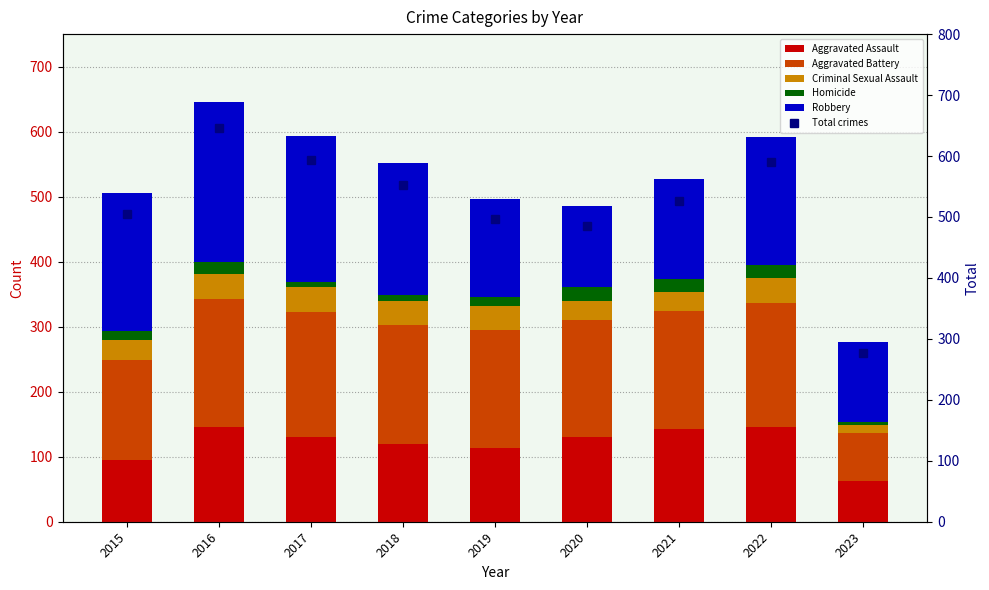

How many values in the Robbery series are below 196?

4